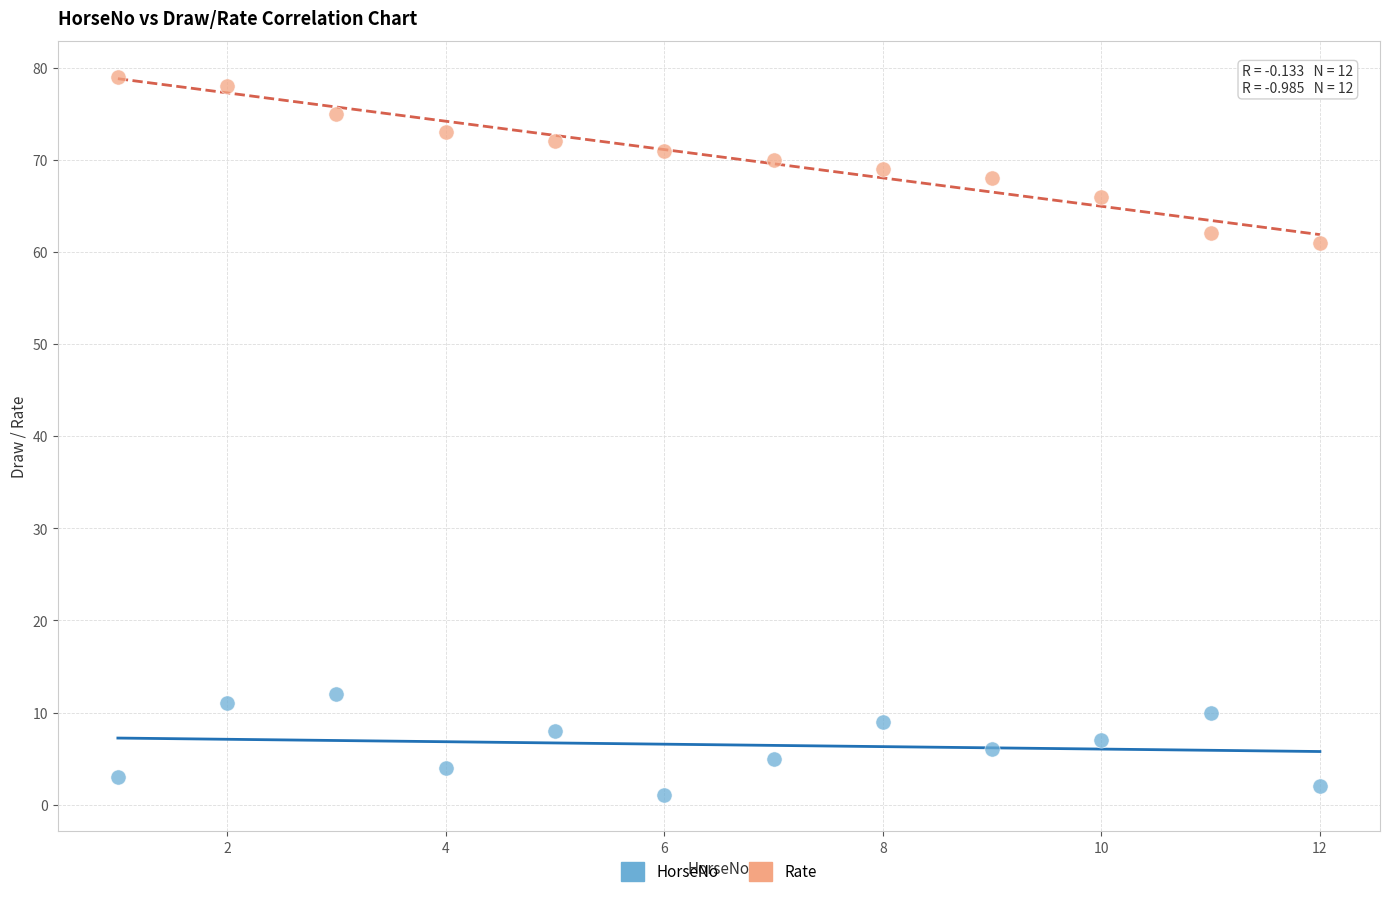

What are all the series names shown in the legend?

HorseNo, Rate